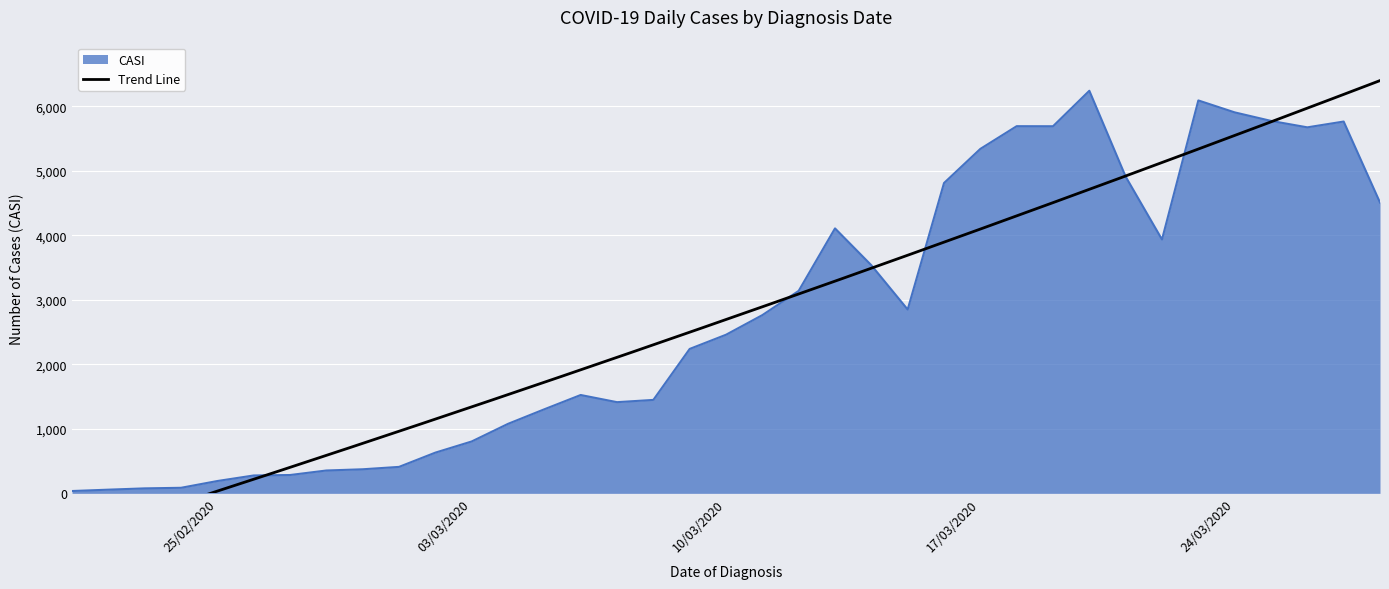

What is the average value?

2750